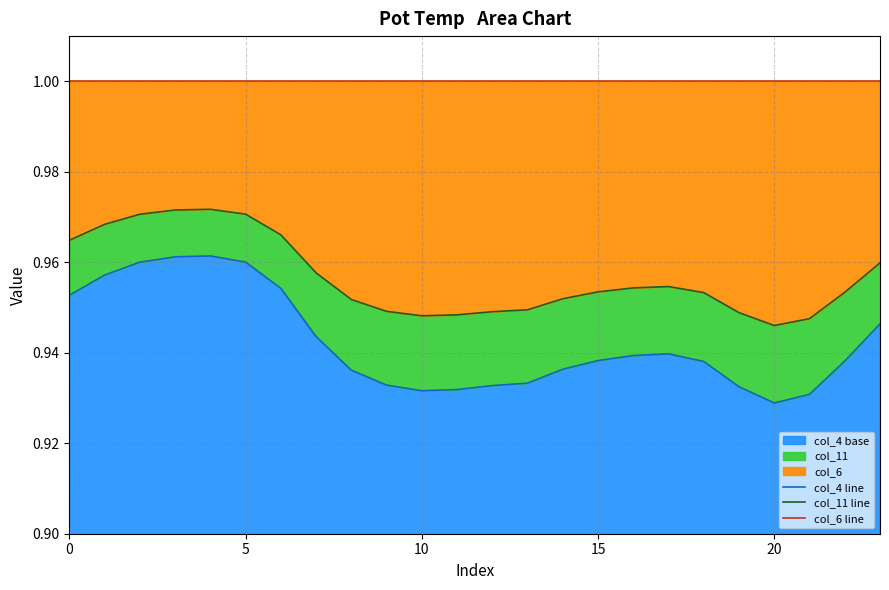

Reading left to right, transcribe all the data shown in this chart.

col_4 line: 1.0	1.0	1.0	1.0	1.0	1.0	1.0	0.9	0.9	0.9	0.9	0.9	0.9	0.9	0.9	0.9	0.9	0.9	0.9	0.9	0.9	0.9	0.9	0.9
col_11 line: 1.0	1.0	1.0	1.0	1.0	1.0	1.0	1.0	1.0	0.9	0.9	0.9	0.9	0.9	1.0	1.0	1.0	1.0	1.0	0.9	0.9	0.9	1.0	1.0
col_6 line: 1.0	1.0	1.0	1.0	1.0	1.0	1.0	1.0	1.0	1.0	1.0	1.0	1.0	1.0	1.0	1.0	1.0	1.0	1.0	1.0	1.0	1.0	1.0	1.0